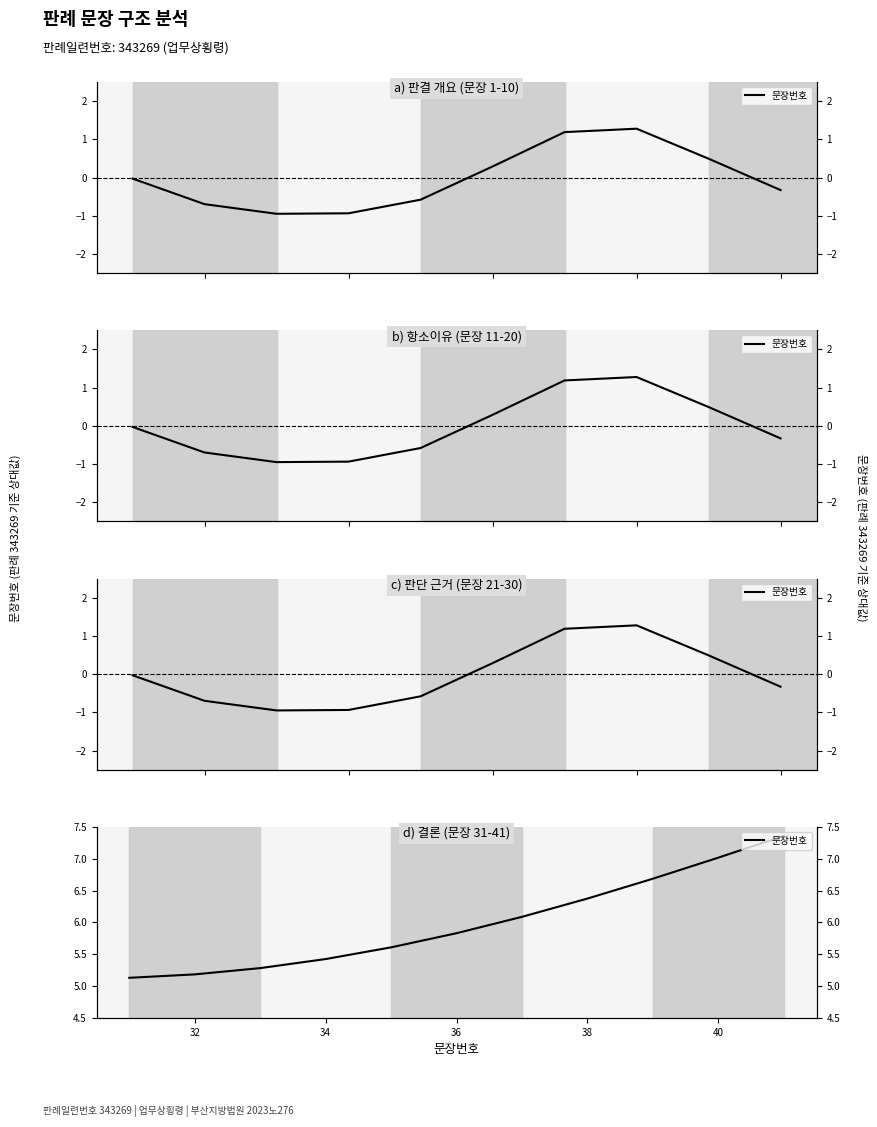

What is the difference between the maximum and minimum values?

2.2